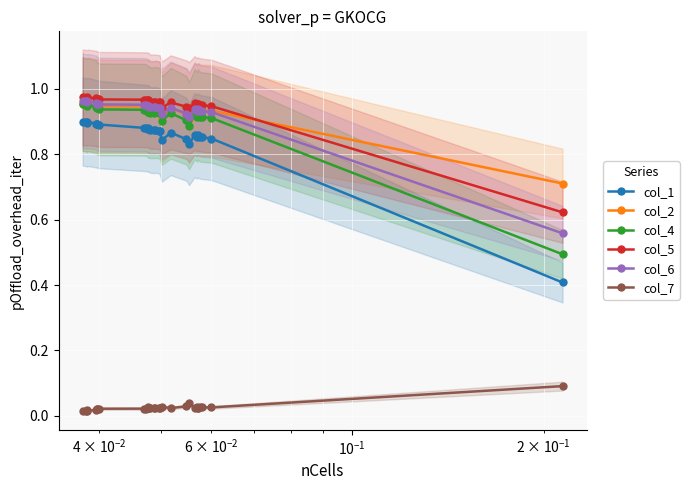

How many categories are shown in the chart?

31